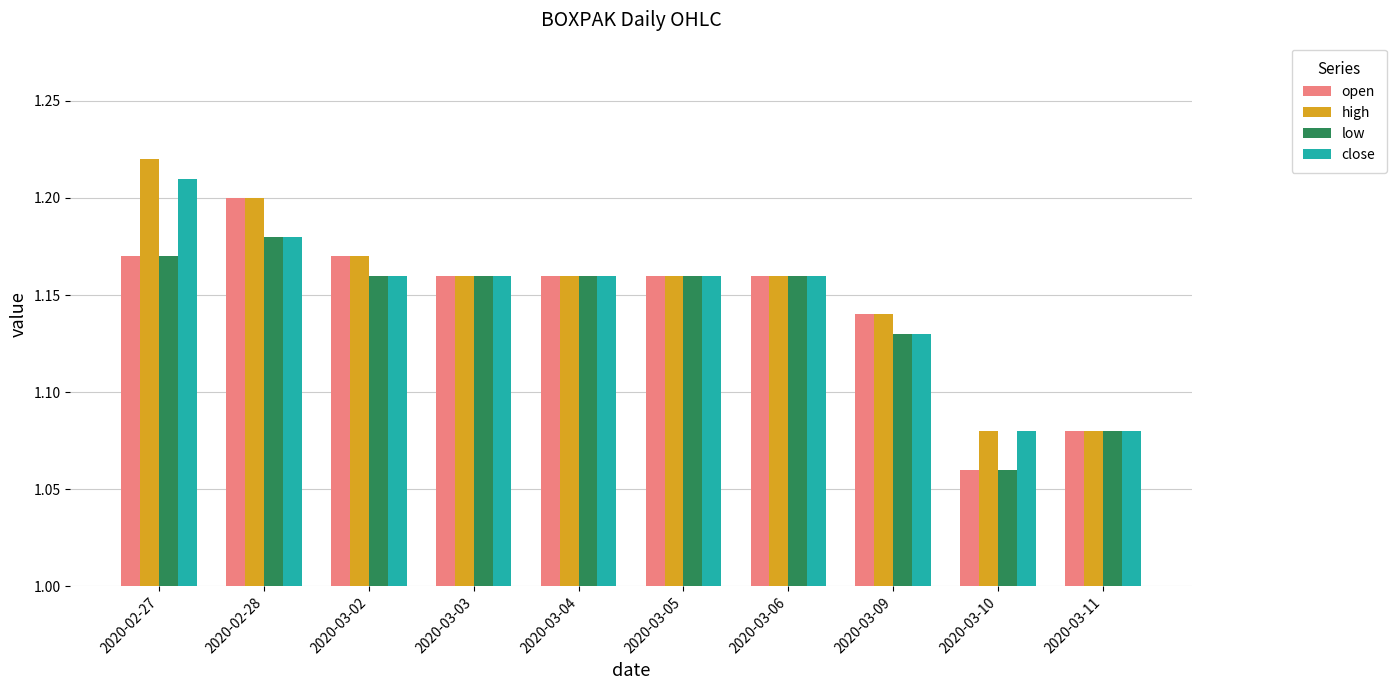

What is the difference between the second highest and second lowest values in the close series?

0.1